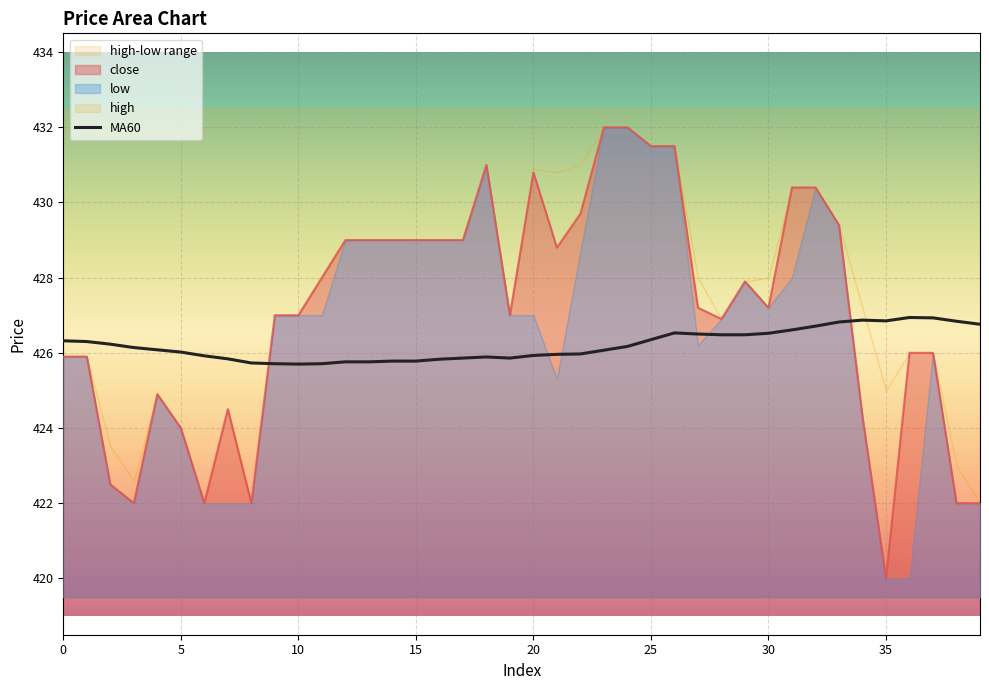

What is the minimum value shown in the chart?

425.7